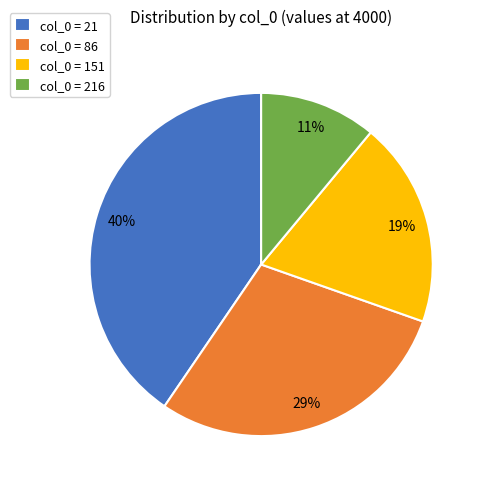

Which slice is the smallest?

col_0 = 216